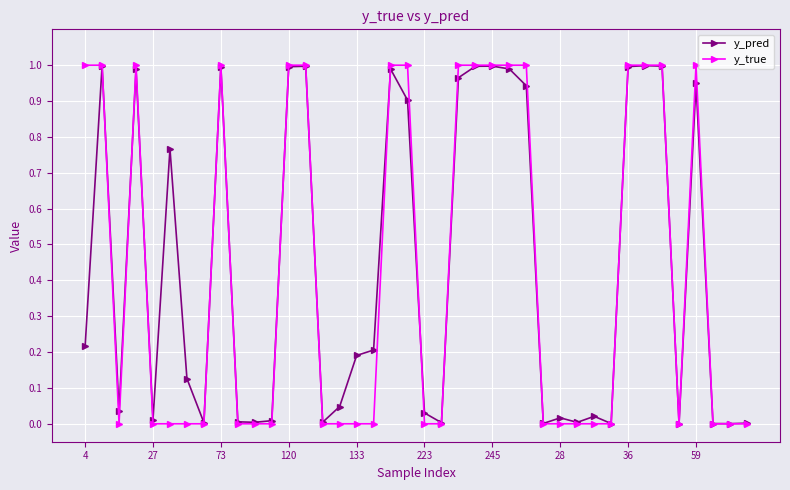

Which series has the largest range (max minus min)?

y_true